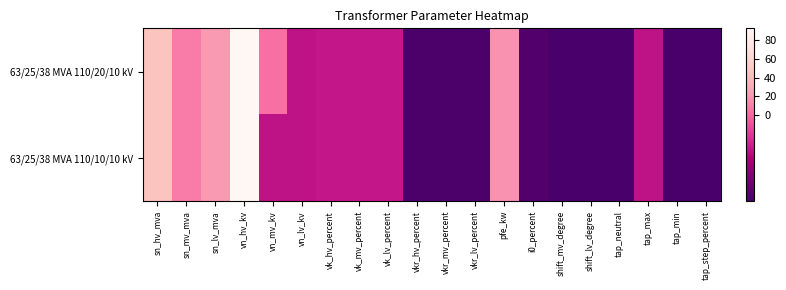

Rank the series by their average value, from lowest to highest.

63/25/38 MVA 110/10/10 kV, 63/25/38 MVA 110/20/10 kV